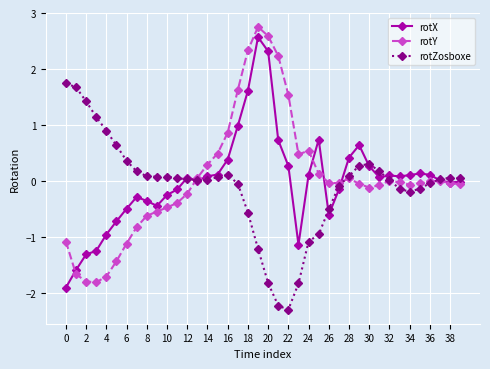

What is the sum of all rotZosboxe values?

-3.4